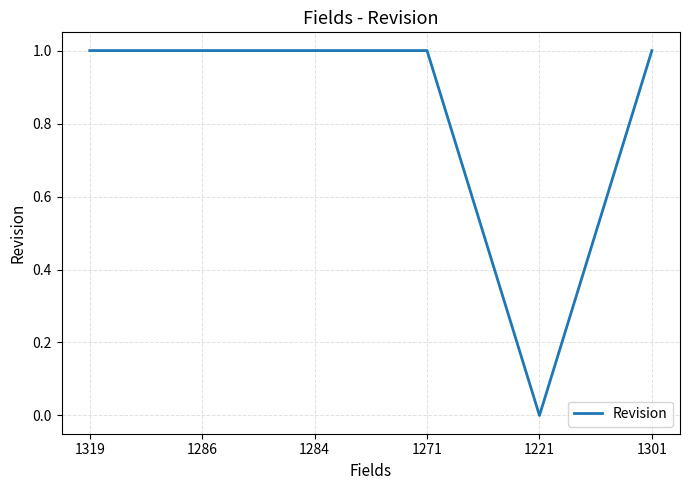

What is the ratio of the value at 1284 to the value at 1286?

1.0